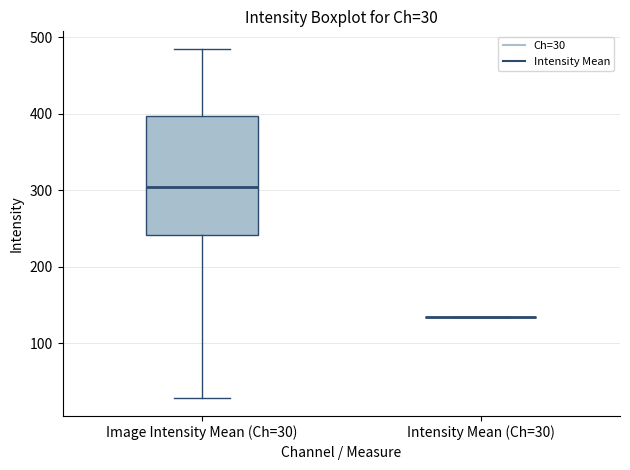

Which box is the tallest, from its lower edge to its upper edge?

Image Intensity Mean (Ch=30)